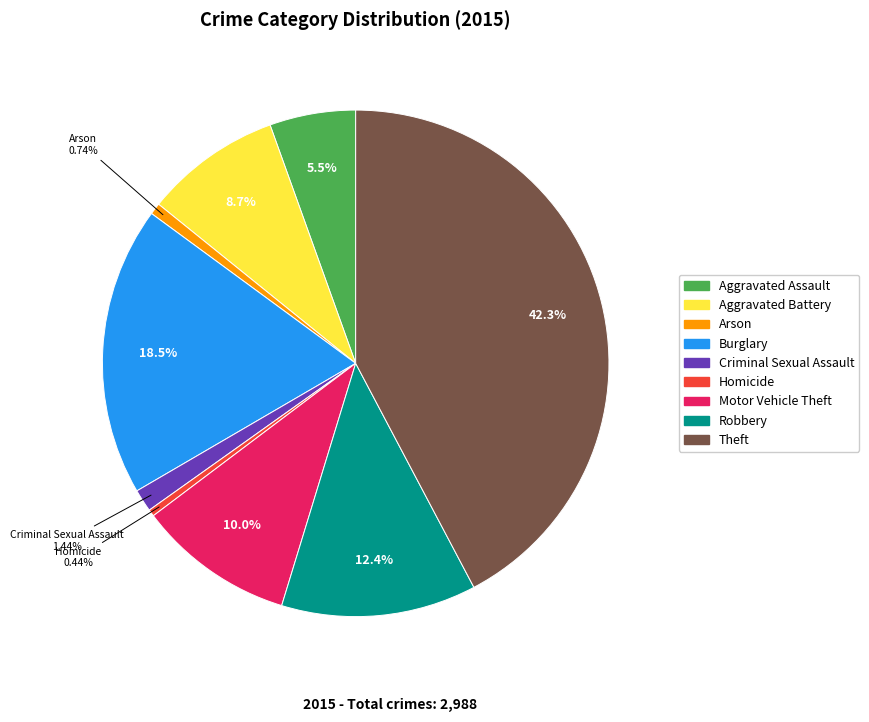

To the nearest percent, what is the combined percentage of Robbery and Burglary?

31%